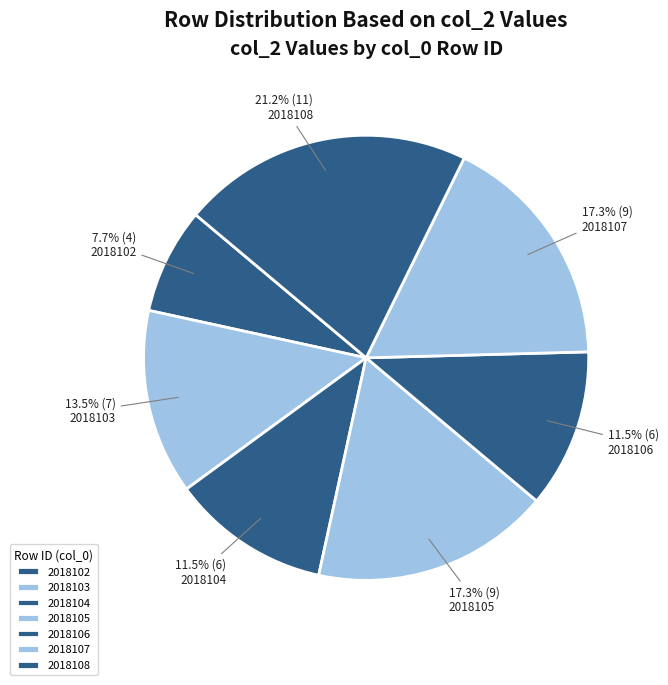

To the nearest percent, what percentage of the pie is 2018104?

12%